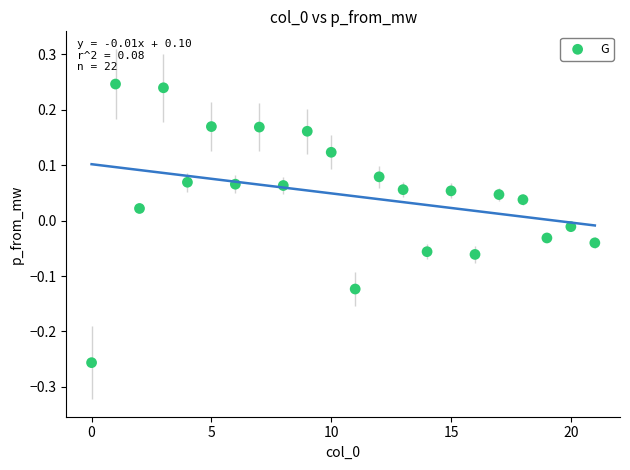

What is the range of Y values (max minus min)?

0.5